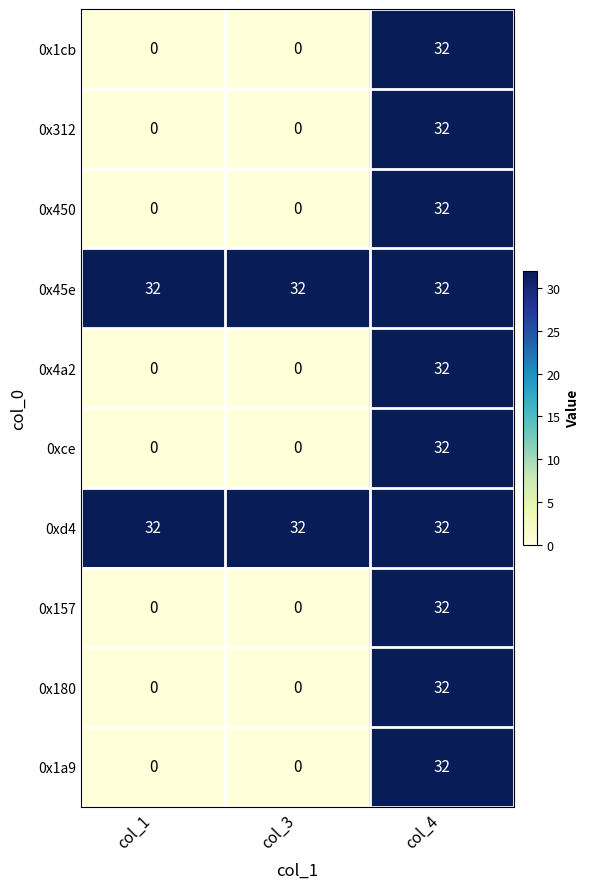

What is the spread (max minus min) of values at col_3?

32